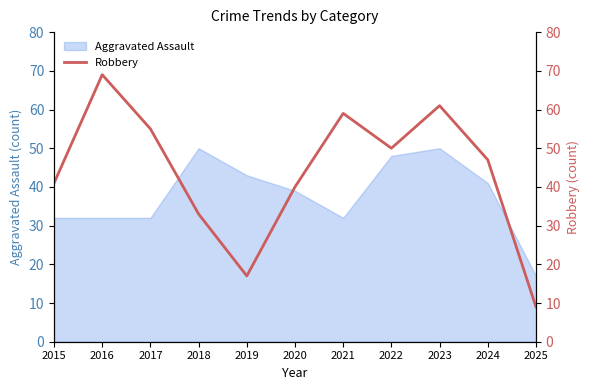

Is it true that the value at 2020 is 12?

False